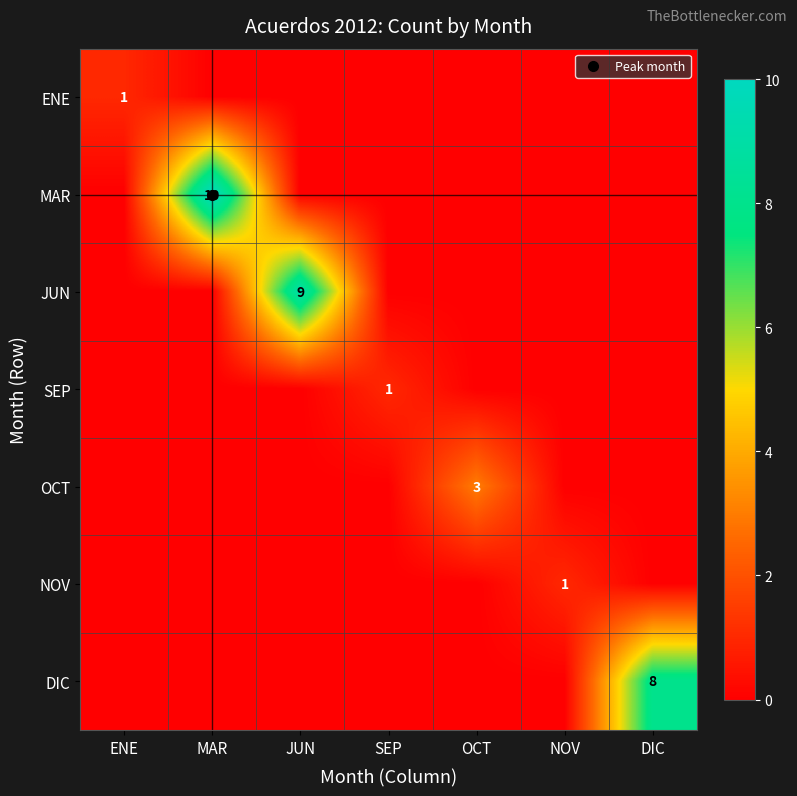

At which category does the chart reach its minimum across all series?

MAR